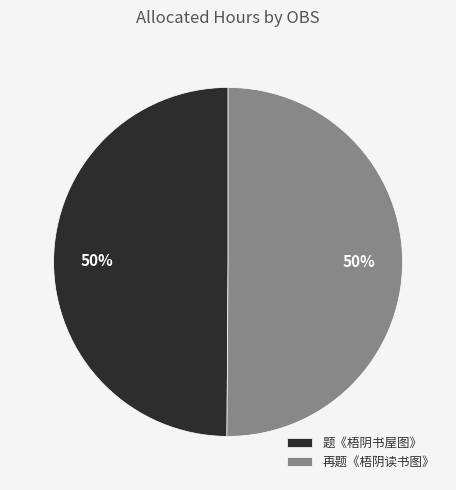

What is the ratio of the value at 题《梧阴书屋图》 to the value at 再题《梧阴读书图》?

1.0